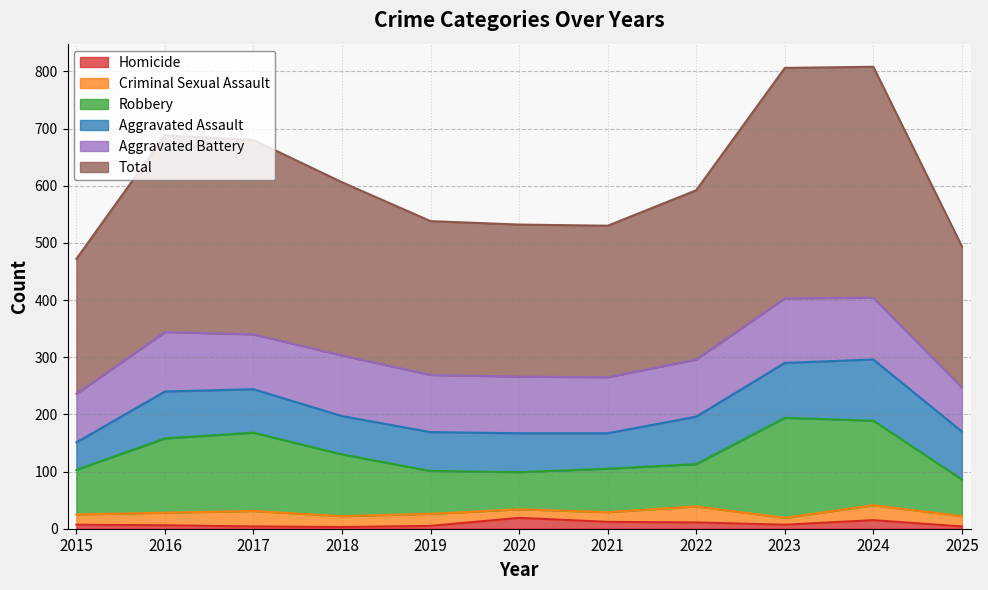

How many values in the Homicide series are below 7?

5